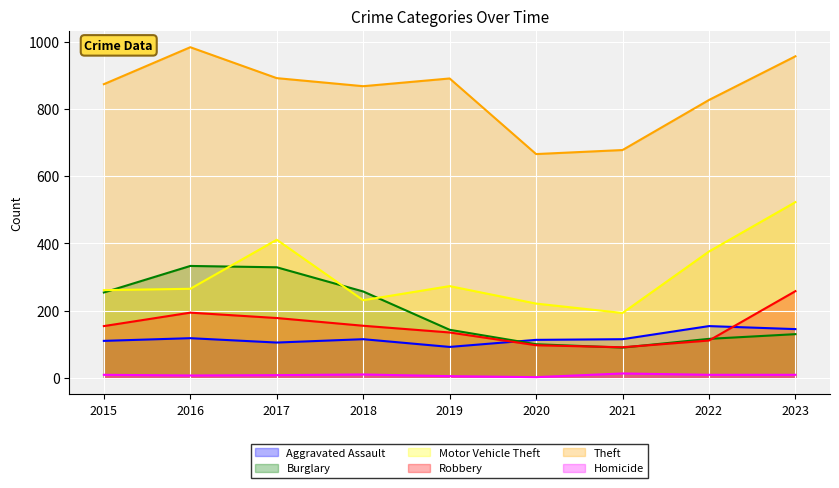

How many interior local peaks does the Homicide series have?

2